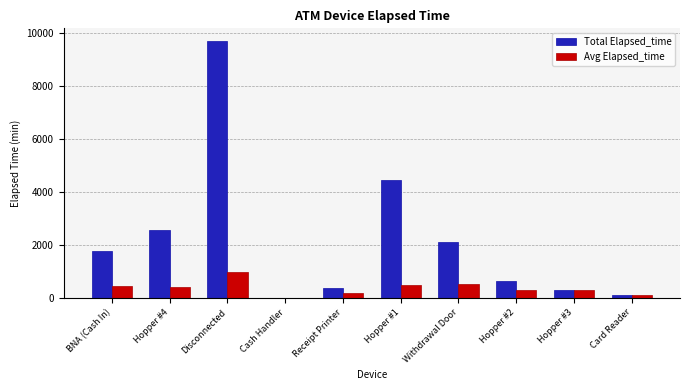

The value of Avg Elapsed_time at Hopper #3 is 315.0. True or false?

True